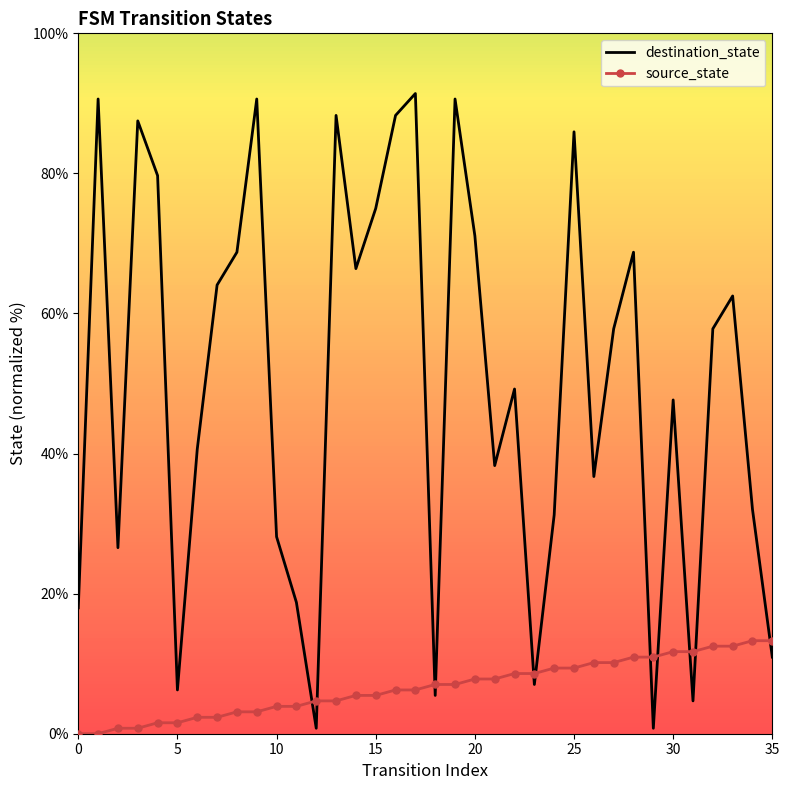

True or false: destination_state and source_state cross at least once.

True